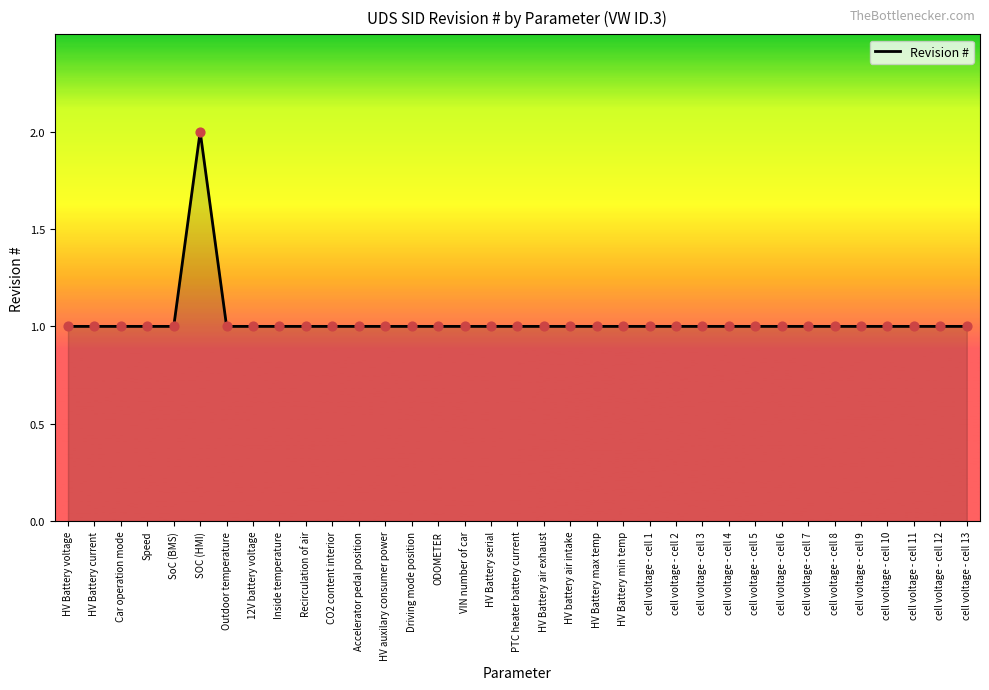

Which has a higher value, cell voltage - cell 1 or SOC (HMI)?

SOC (HMI)